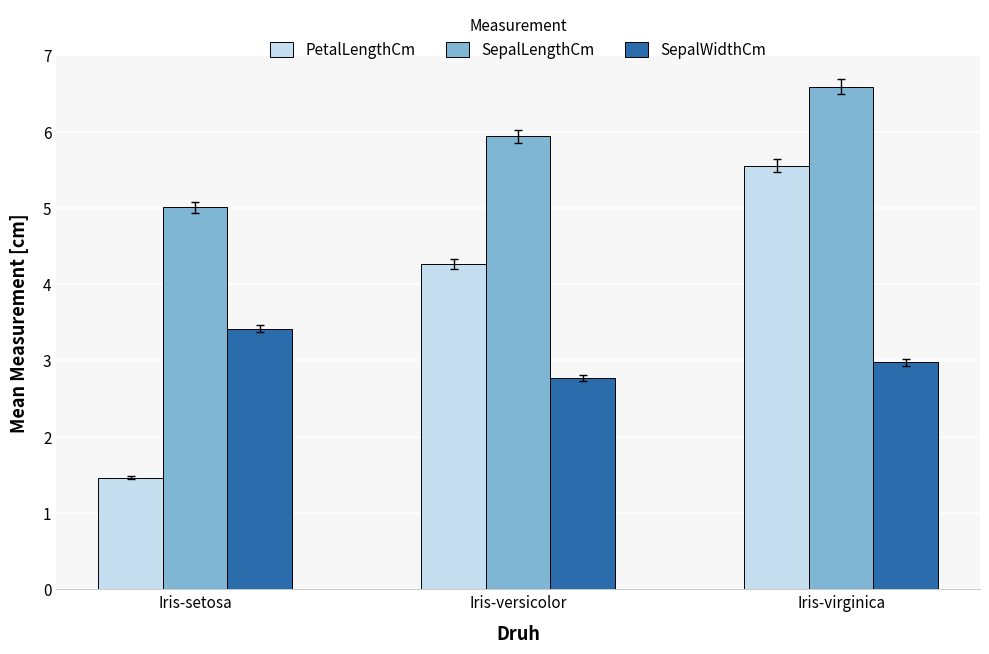

True or false: SepalWidthCm has a value of 2.8 at Iris-versicolor.

True